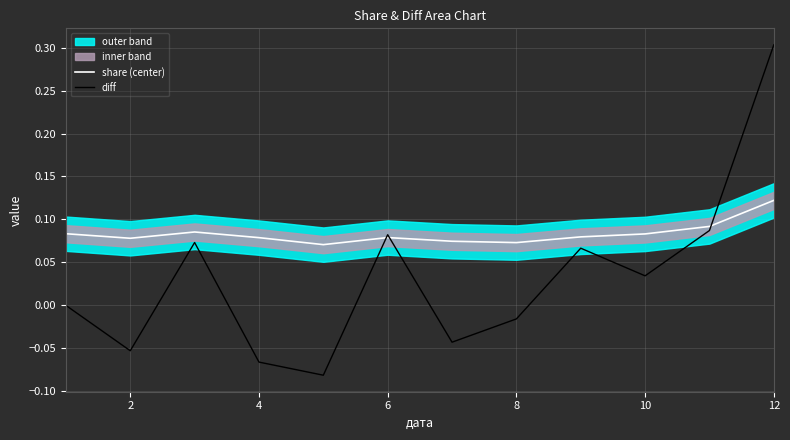

True or false: diff has a value of 0.3 at 12.

True